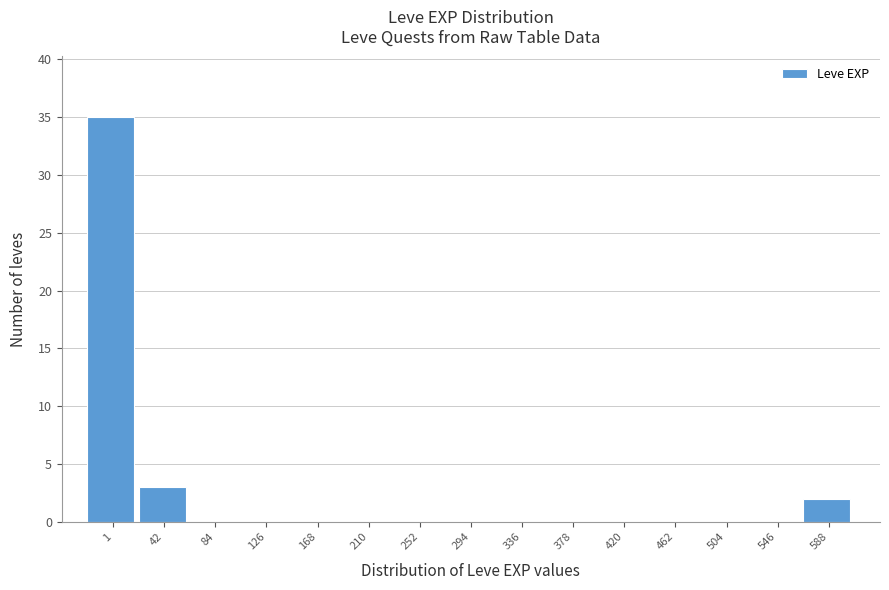

Reading left to right, extract all data points from this chart.

1=35	42=3	84=0	126=0	168=0	210=0	252=0	294=0	336=0	378=0	420=0	462=0	504=0	546=0	588=2